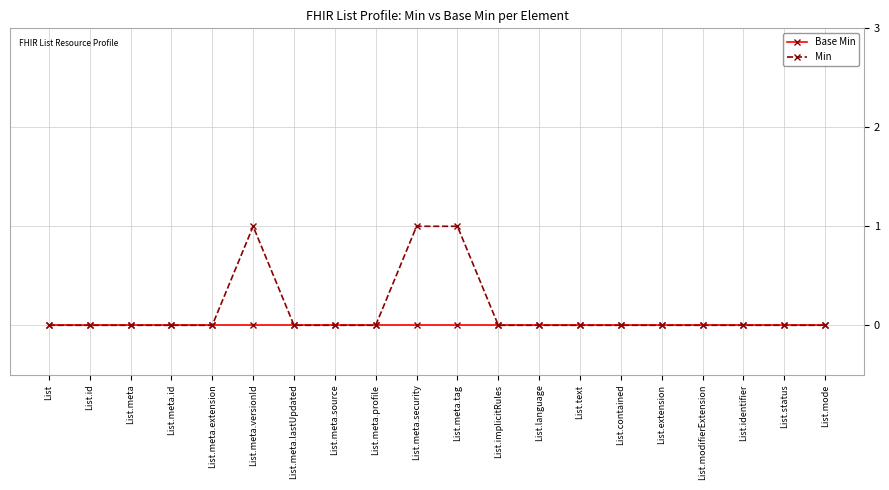

The value of Min at List.id is 0. True or false?

True